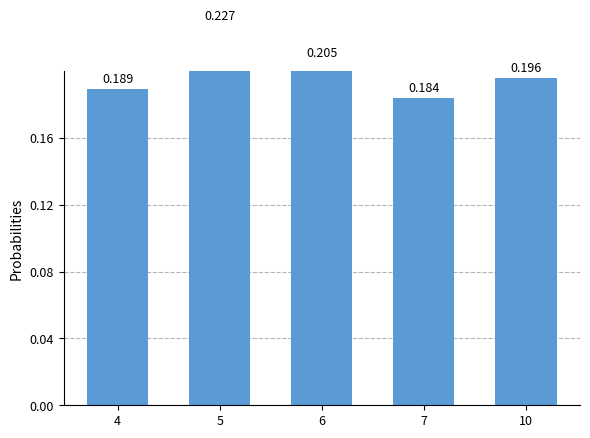

What is the average value?

0.2